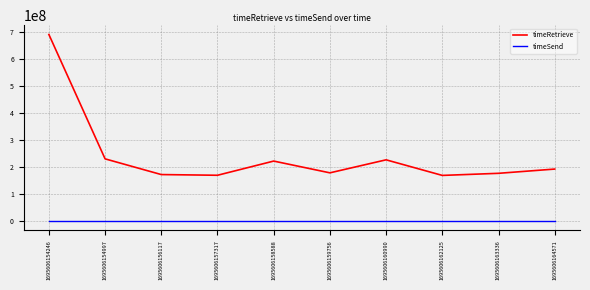

What is the approximate value of timeRetrieve at 1695606154997?

229764317